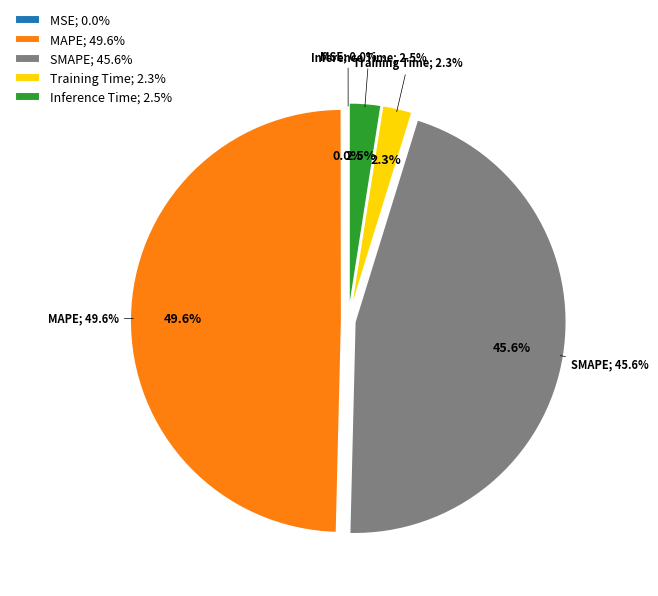

How many slices are in this pie chart?

5